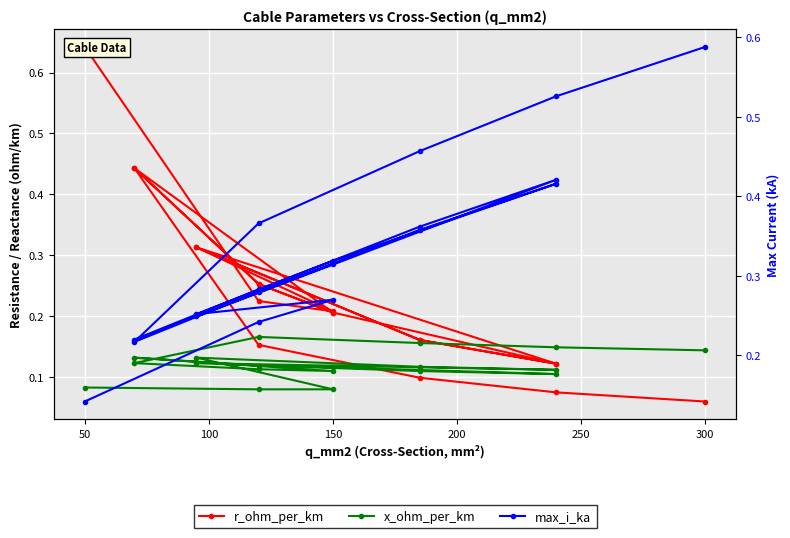

True or false: r_ohm_per_km and x_ohm_per_km intersect in this chart.

True